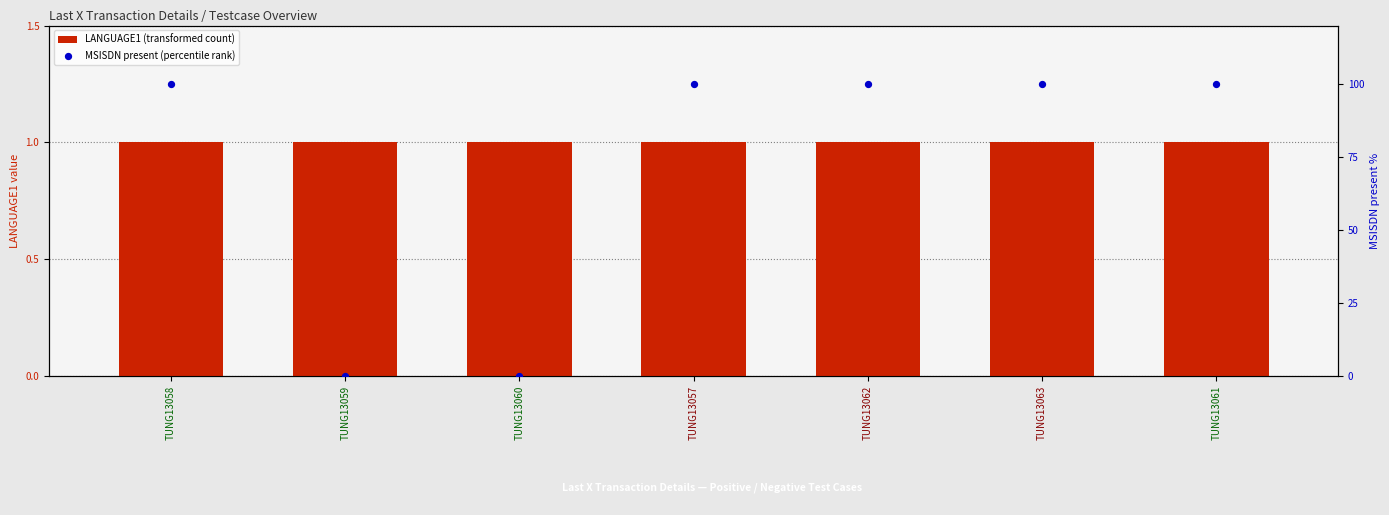

At how many categories does at least one series exceed 43?

5